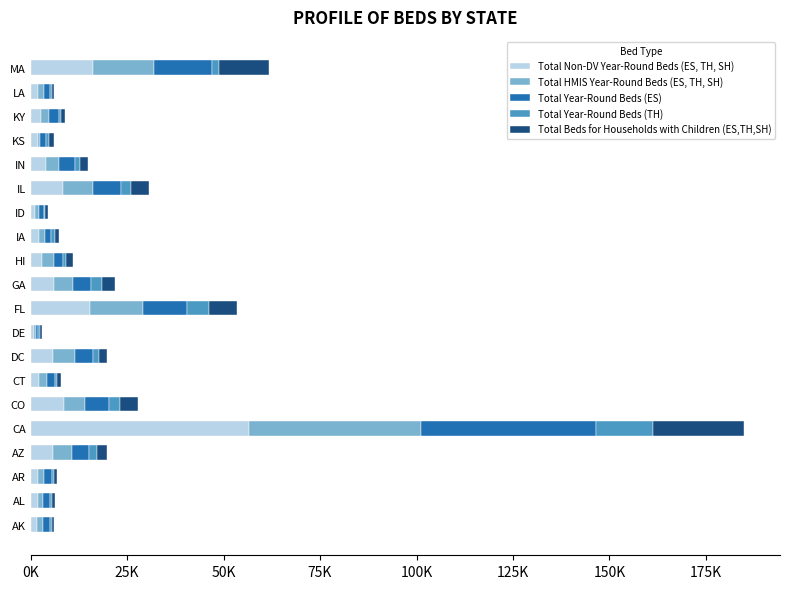

What are all the series names shown in the legend?

Total Non-DV Year-Round Beds (ES, TH, SH), Total HMIS Year-Round Beds (ES, TH, SH), Total Year-Round Beds (ES), Total Year-Round Beds (TH), Total Beds for Households with Children (ES,TH,SH)